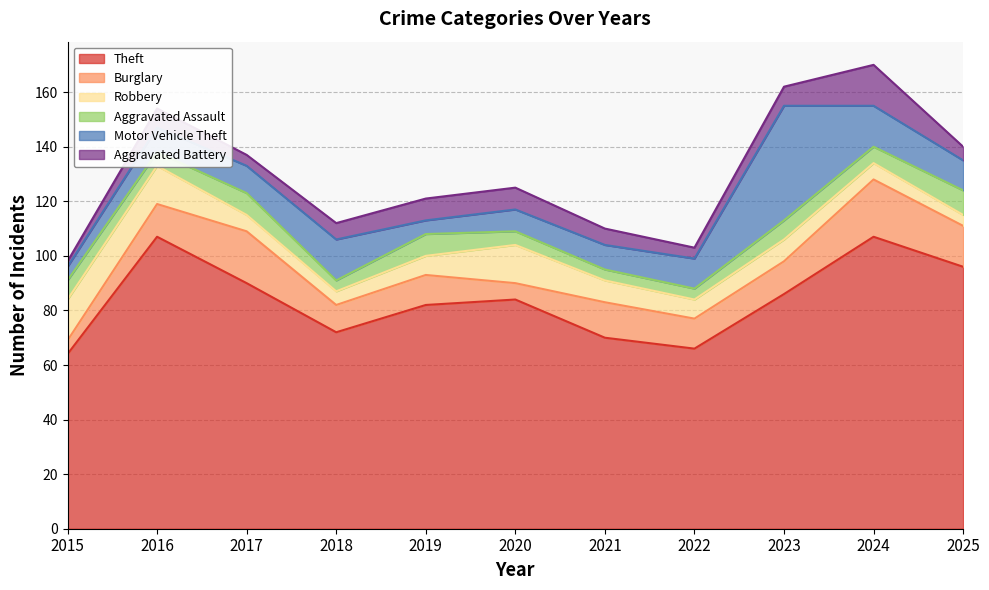

What is the difference between the maximum and minimum values in the Burglary series?

16